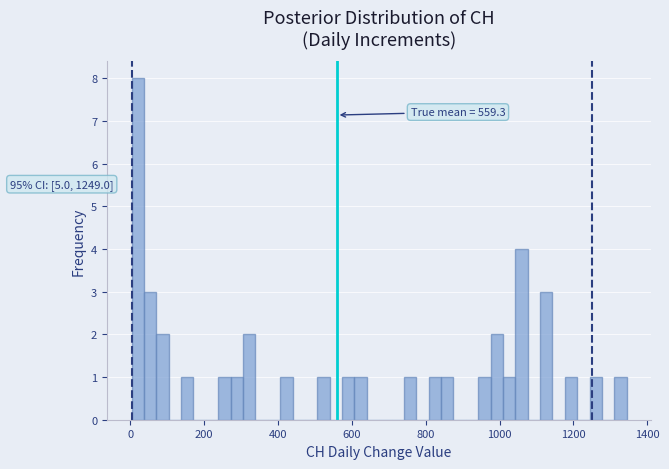

Read against the x-axis, roughly where is the centre of the tallest bar?

20